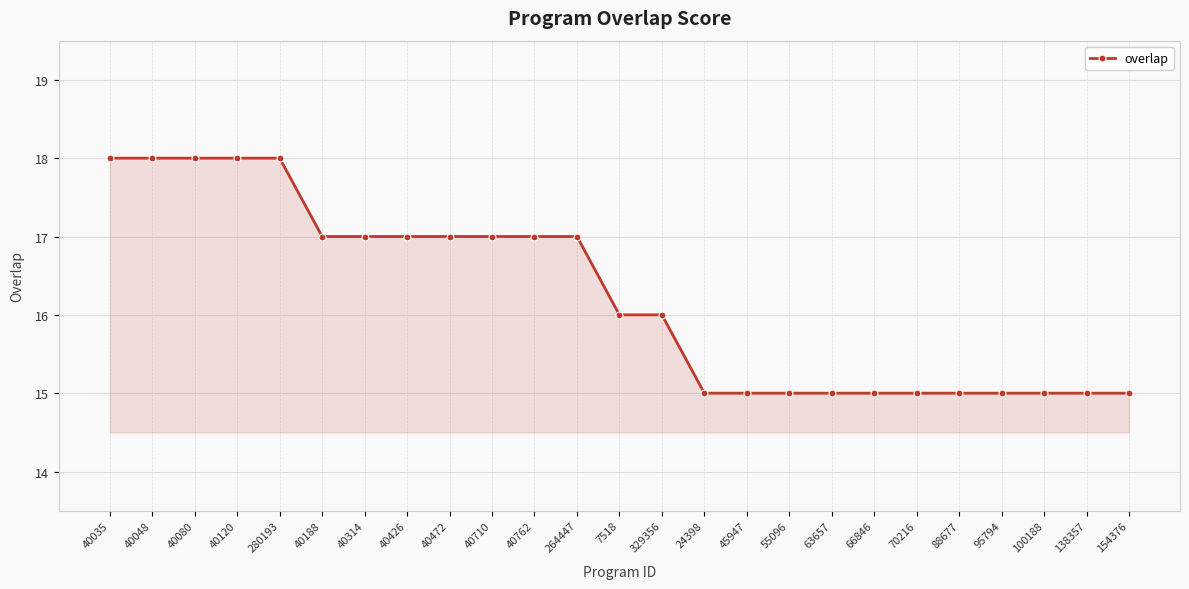

The chart shows a value of 15 at 88677. True or false?

True